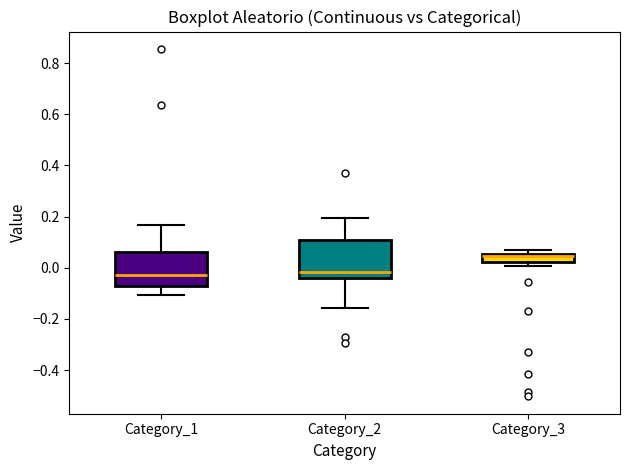

Reading left to right, transcribe this box plot: for each box, give where its median line is, the range the box spans, and where its two whiskers end, as read against the y-axis. The values are not printed on the chart, so give them approximately, as read against the axis.

Category_1: median -0.02, box -0.08 to 0.06, whiskers -0.10 to 0.16
Category_2: median -0.02, box -0.04 to 0.10, whiskers -0.16 to 0.20
Category_3: median 0.04, box 0.02 to 0.06, whiskers 0.00 to 0.06 (just above the box's upper edge)